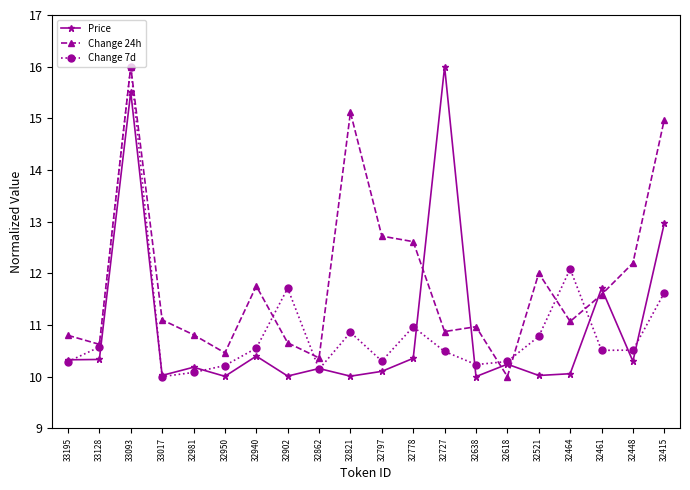

True or false: Change 7d and Change 24h intersect in this chart.

True